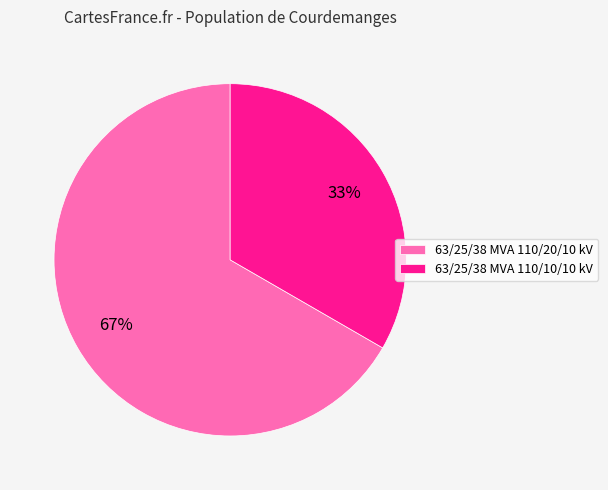

Is the sum of 63/25/38 MVA 110/10/10 kV and 63/25/38 MVA 110/20/10 kV greater than half?

Yes